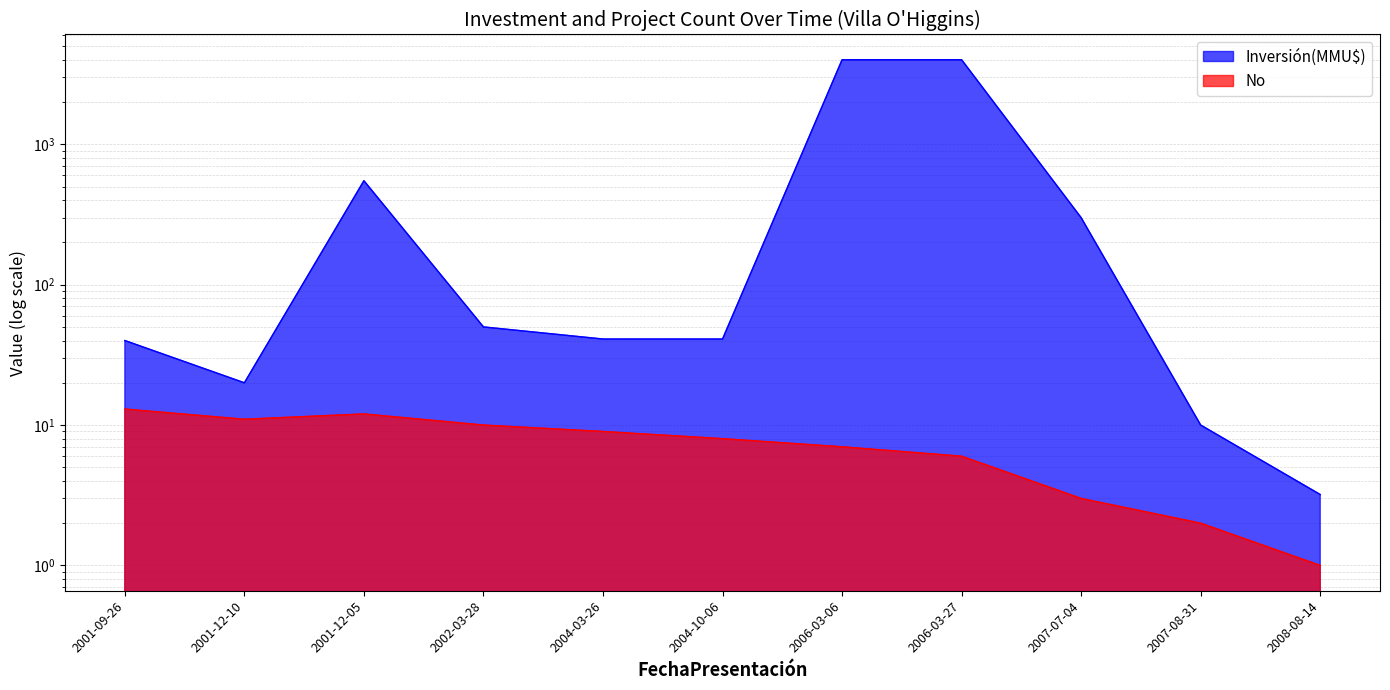

Is the value of No at 2001-12-05 greater than the value of Inversión(MMU$) at 2001-09-26?

No